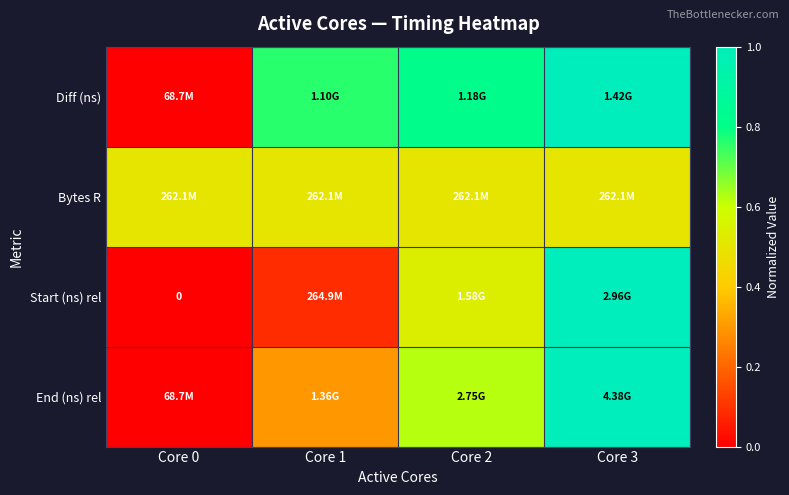

Read the End (ns) rel value at Core 3.

1.0